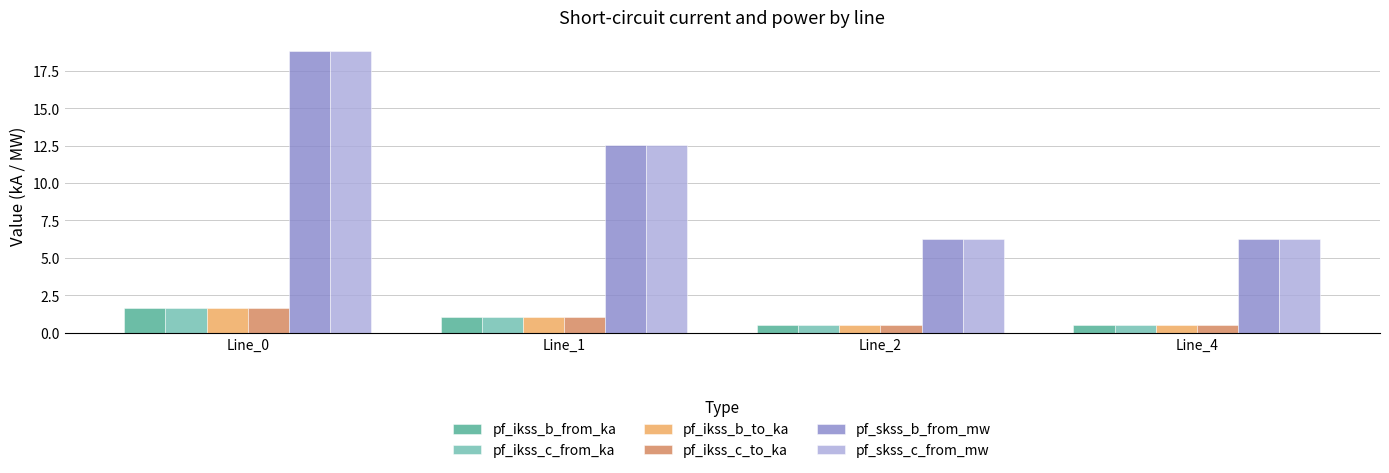

Is the value of pf_skss_b_from_mw at Line_2 greater than the value of pf_ikss_c_from_ka at Line_4?

Yes